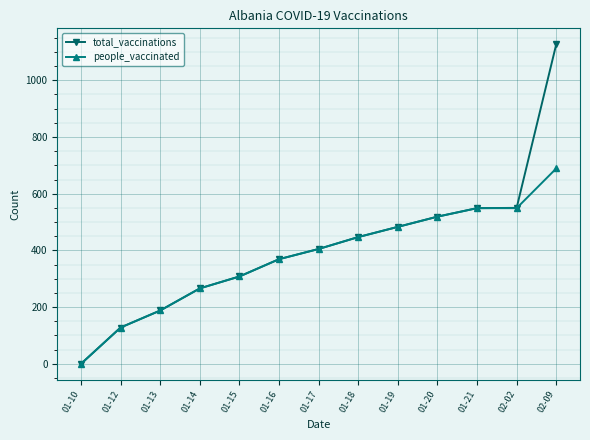

At which label is people_vaccinated closest to 344?

01-16